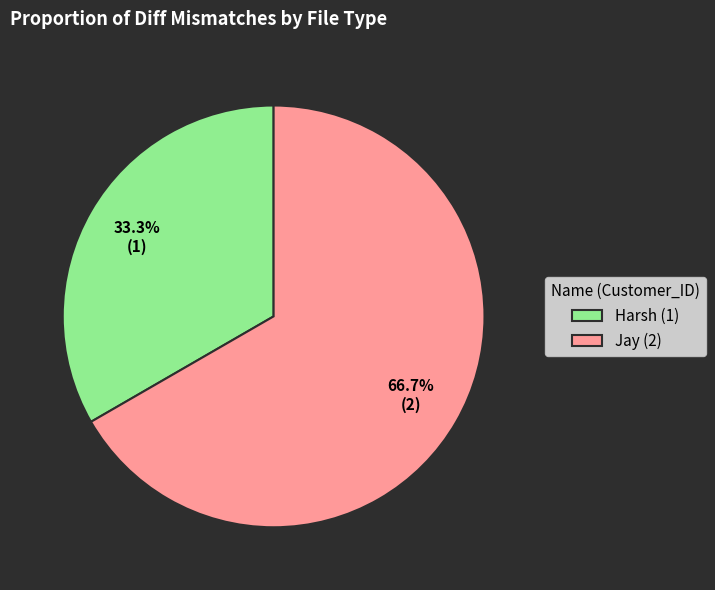

Combined, do Harsh and Jay account for over 50%?

Yes